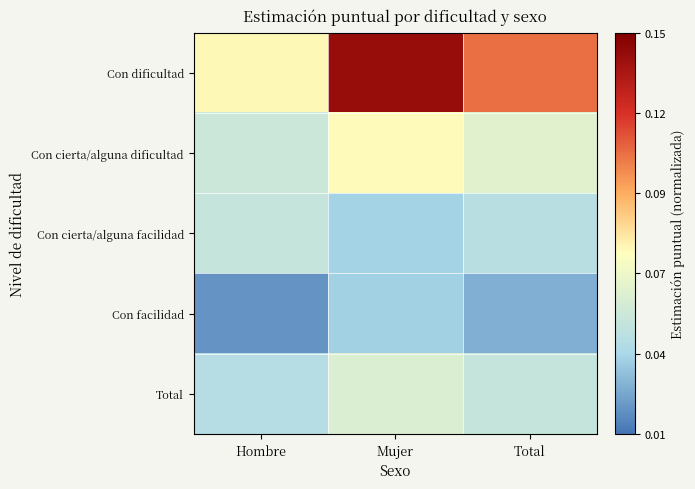

Rank the series by their maximum value, from highest to lowest.

Con dificultad, Con cierta/alguna dificultad, Total, Con cierta/alguna facilidad, Con facilidad